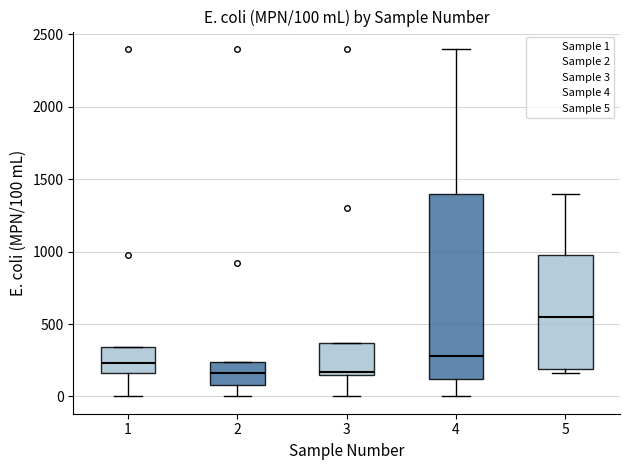

Which box is the tallest, from its lower edge to its upper edge?

4